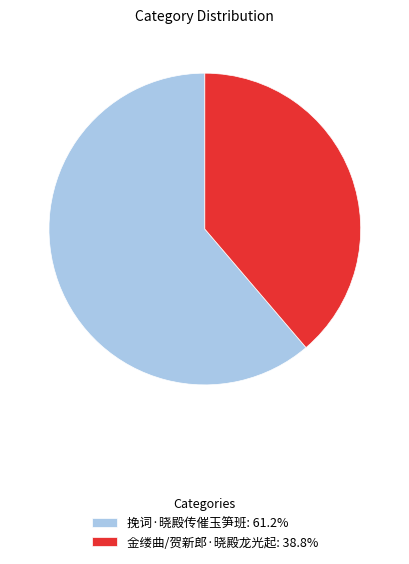

Which category accounts for the majority?

挽词·晓殿传催玉笋班